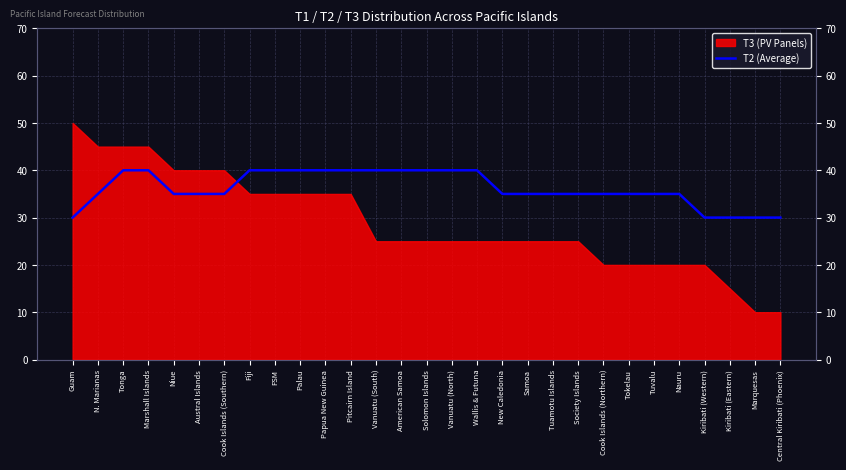

What is the sum of the values at Marquesas and Nauru?

65